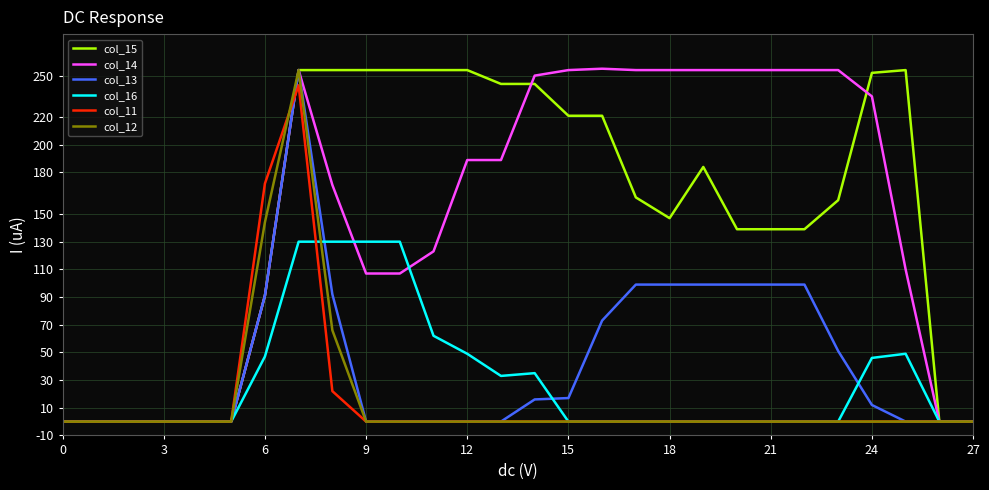

What is the total value across all series at 6?

636